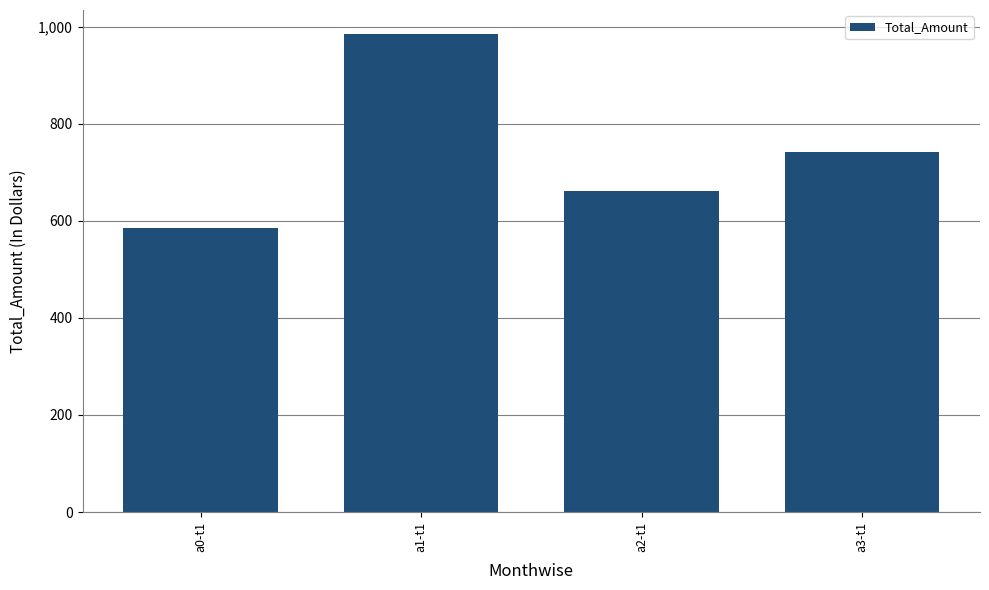

Reading left to right, list all the values displayed in this chart.

a0-t1=586	a1-t1=985	a2-t1=661	a3-t1=741